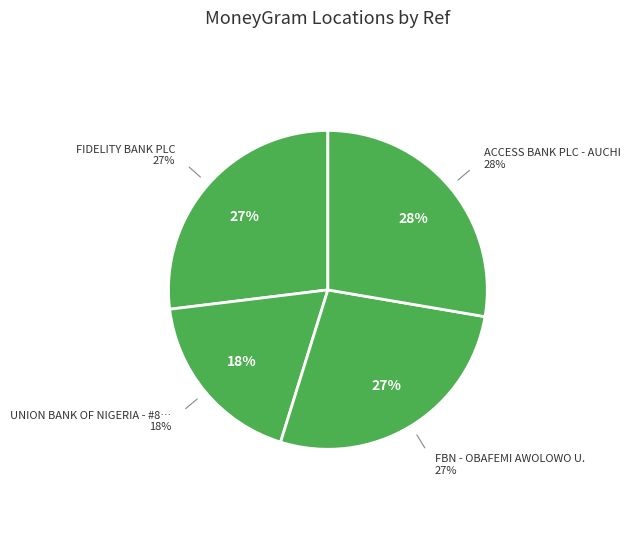

What is the largest slice in the pie chart?

ACCESS BANK PLC - AUCHI